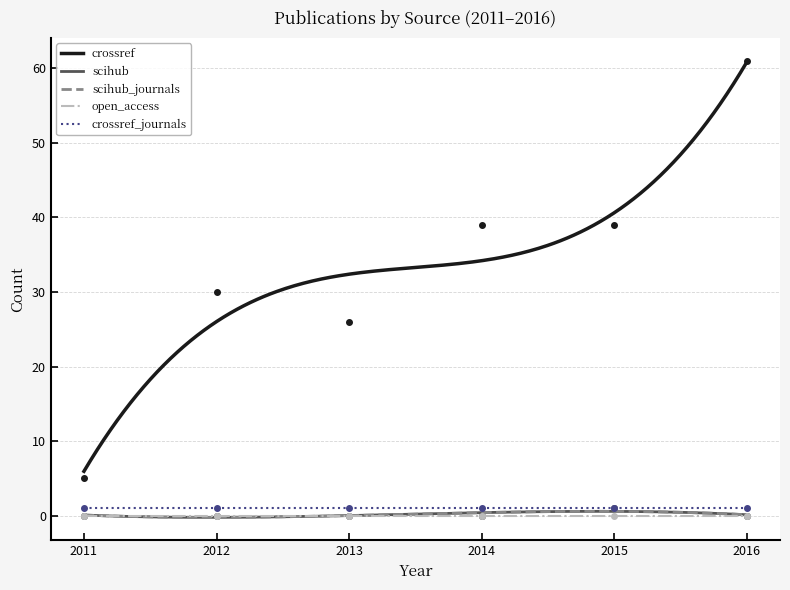

True or false: scihub has more than 2 interior local peaks.

False